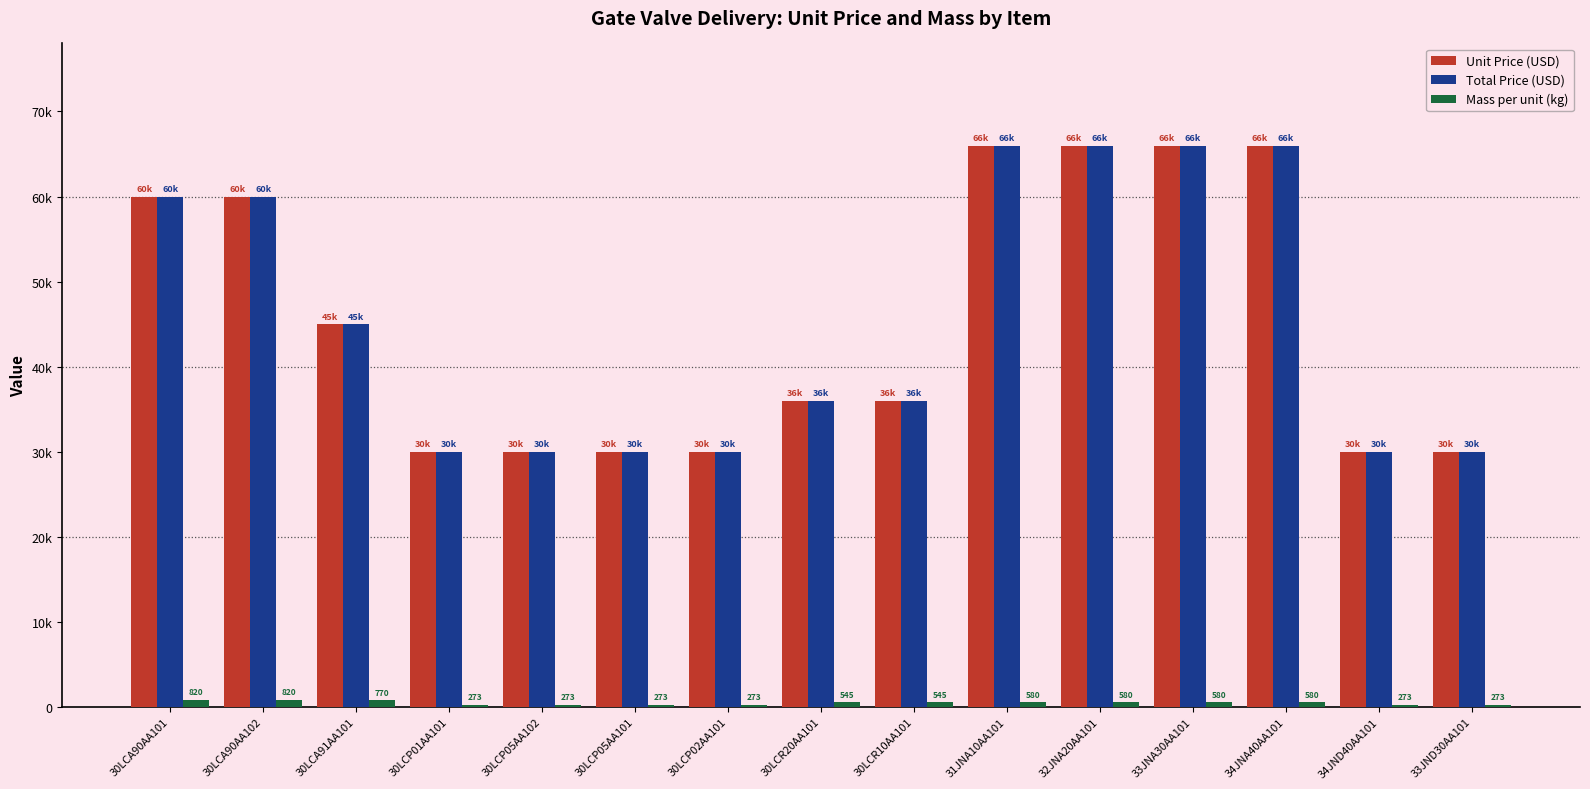

Are the bars horizontal?

No